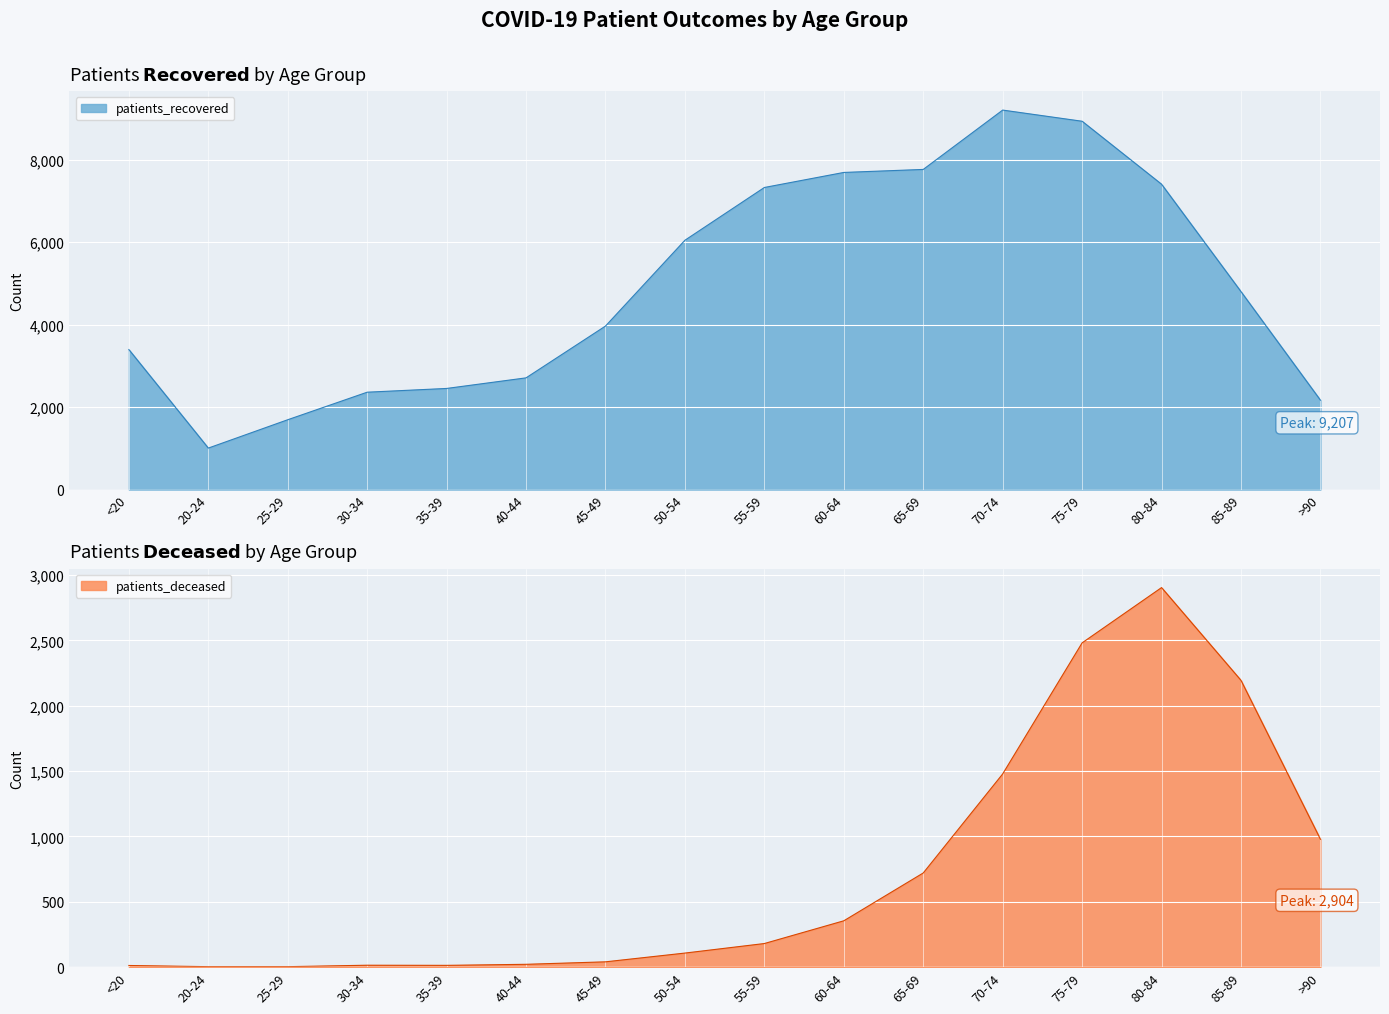

What is the total value across all series at 40-44?

2731